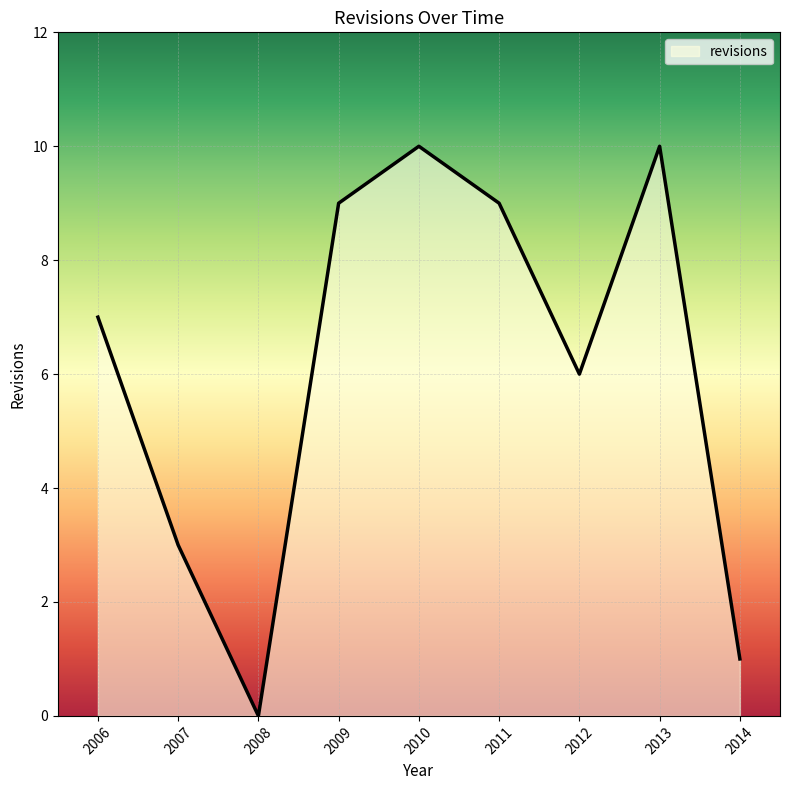

What is the difference between the second highest and minimum values?

10